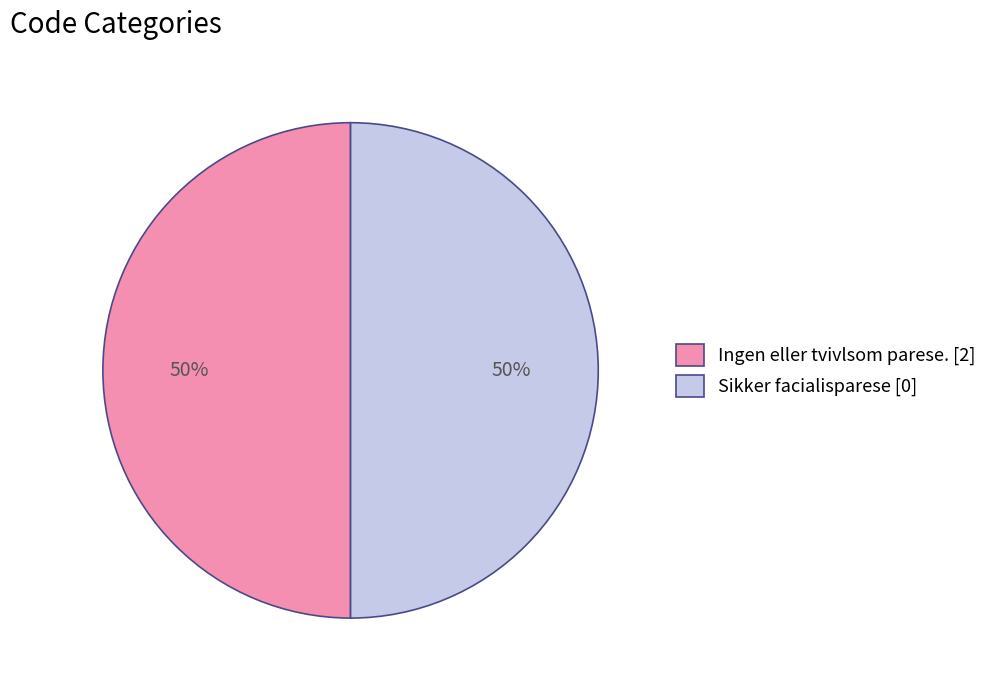

Do Sikker facialisparese [0] and Ingen eller tvivlsom parese. [2] together represent more than half of the pie?

Yes